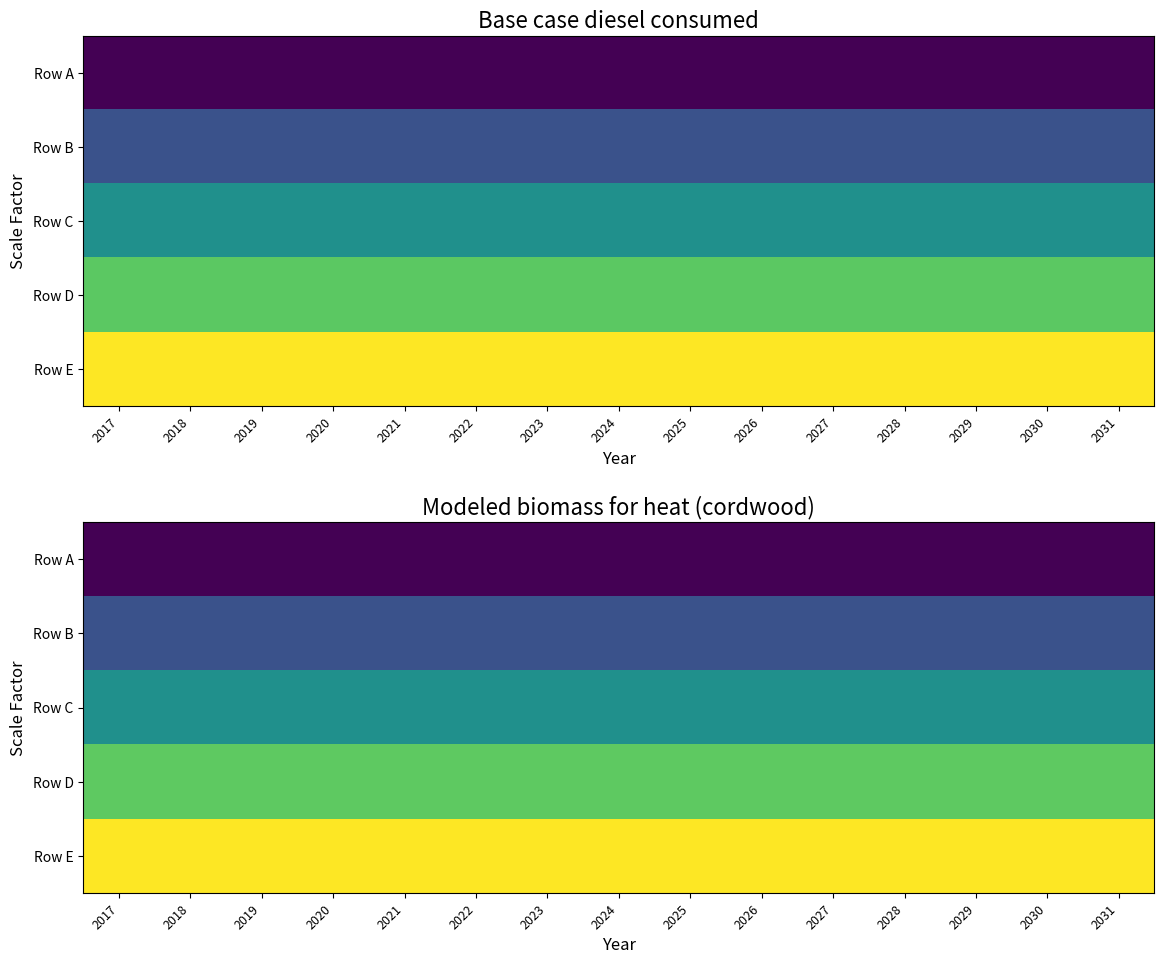

At which label does Row E reach its minimum?

2017